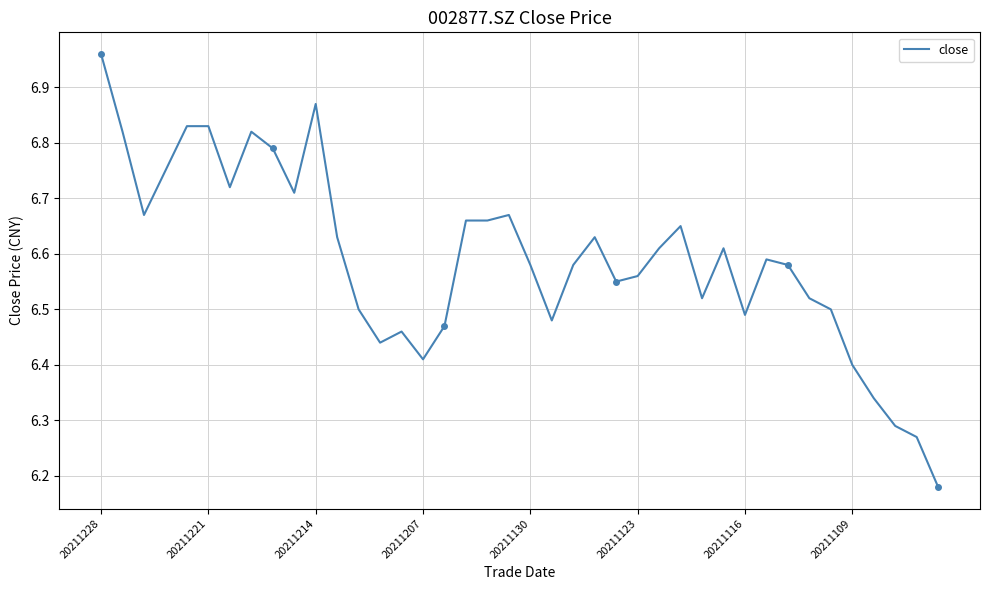

What is the difference between the second highest and minimum values?

0.7